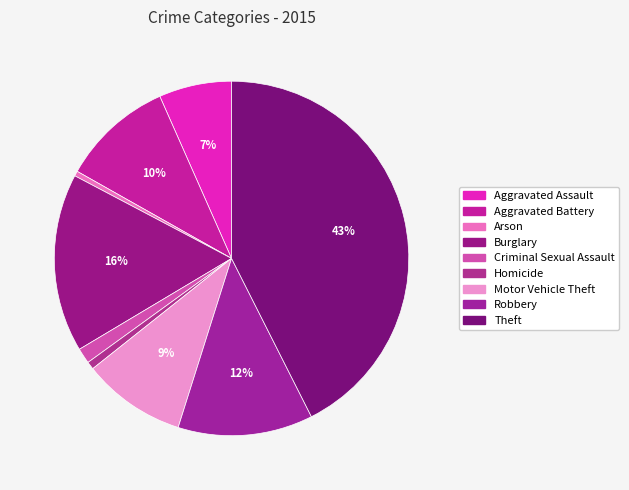

To the nearest percent, what percentage of the pie is Aggravated Assault?

7%